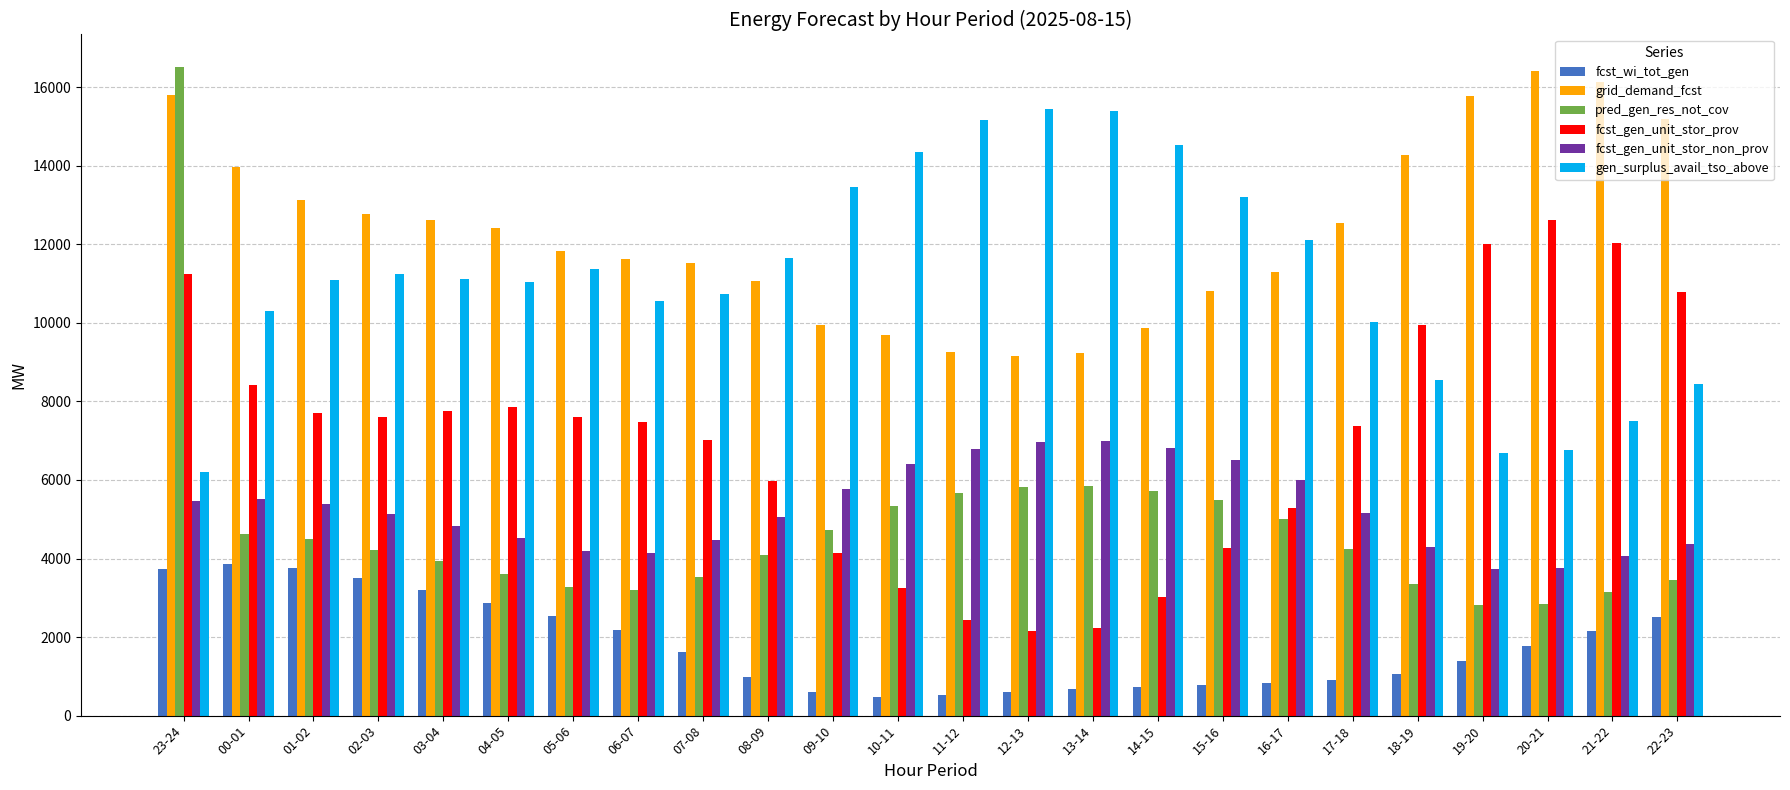

What is the minimum value shown in the chart?

486